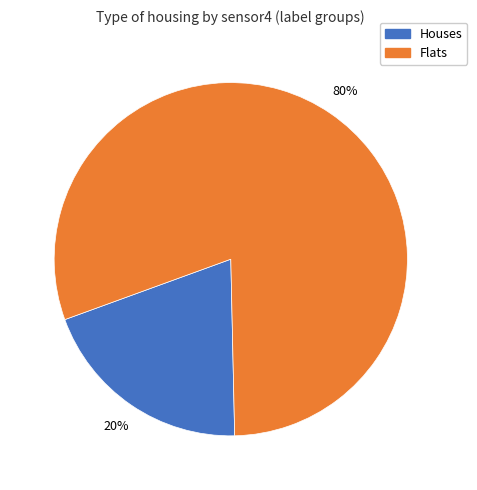

How many slices are in this pie chart?

2